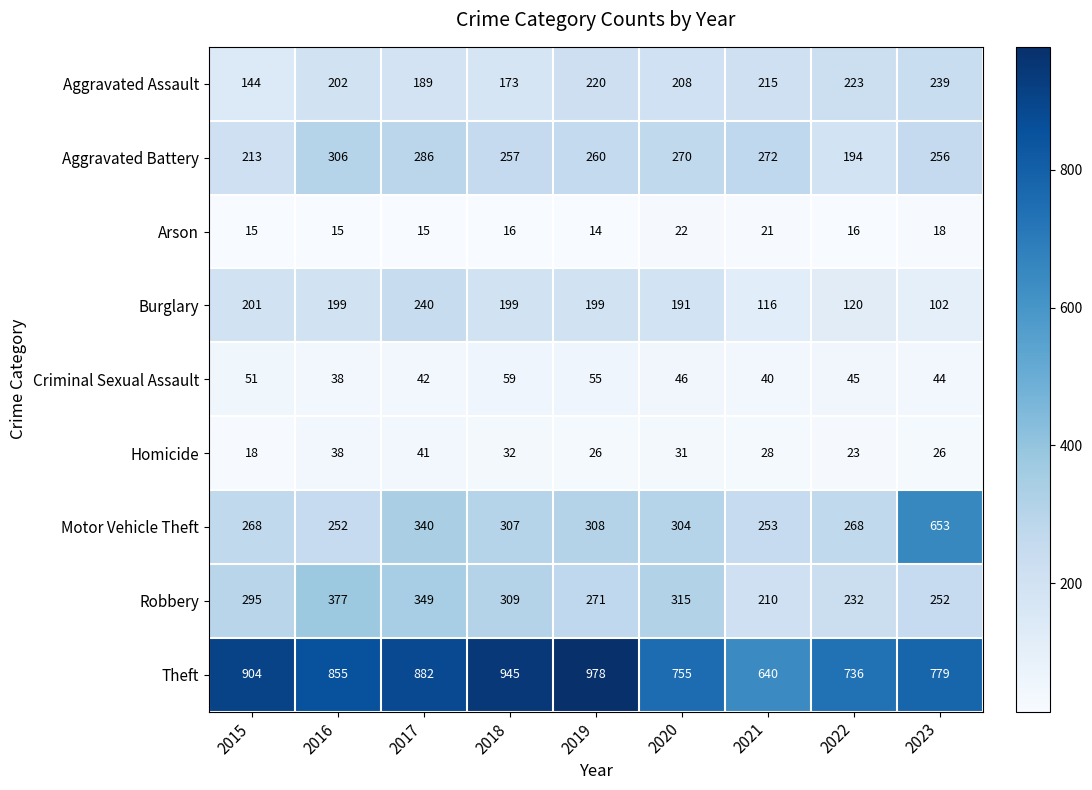

Which category has the lowest value across all series?

2019